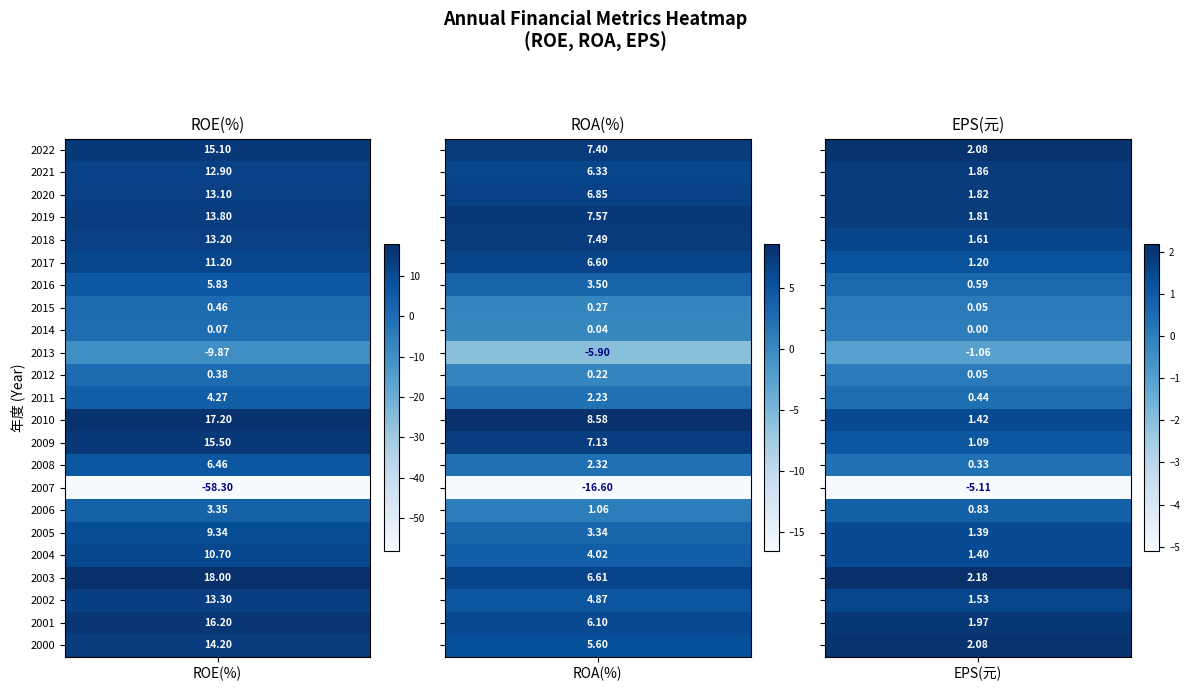

Reading left to right, list all the values displayed in this chart.

2022: ROE(%)=15.1	ROA(%)=7.4	EPS(元)=2.1
2021: ROE(%)=12.9	ROA(%)=6.3	EPS(元)=1.9
2020: ROE(%)=13.1	ROA(%)=6.8	EPS(元)=1.8
2019: ROE(%)=13.8	ROA(%)=7.6	EPS(元)=1.8
2018: ROE(%)=13.2	ROA(%)=7.5	EPS(元)=1.6
2017: ROE(%)=11.2	ROA(%)=6.6	EPS(元)=1.2
2016: ROE(%)=5.8	ROA(%)=3.5	EPS(元)=0.6
2015: ROE(%)=0.5	ROA(%)=0.3	EPS(元)=0.1
2014: ROE(%)=0.1	ROA(%)=0.0	EPS(元)=0.0
2013: ROE(%)=-9.9	ROA(%)=-5.9	EPS(元)=-1.1
2012: ROE(%)=0.4	ROA(%)=0.2	EPS(元)=0.1
2011: ROE(%)=4.3	ROA(%)=2.2	EPS(元)=0.4
2010: ROE(%)=17.2	ROA(%)=8.6	EPS(元)=1.4
2009: ROE(%)=15.5	ROA(%)=7.1	EPS(元)=1.1
2008: ROE(%)=6.5	ROA(%)=2.3	EPS(元)=0.3
2007: ROE(%)=-58.3	ROA(%)=-16.6	EPS(元)=-5.1
2006: ROE(%)=3.4	ROA(%)=1.1	EPS(元)=0.8
2005: ROE(%)=9.3	ROA(%)=3.3	EPS(元)=1.4
2004: ROE(%)=10.7	ROA(%)=4.0	EPS(元)=1.4
2003: ROE(%)=18.0	ROA(%)=6.6	EPS(元)=2.2
2002: ROE(%)=13.3	ROA(%)=4.9	EPS(元)=1.5
2001: ROE(%)=16.2	ROA(%)=6.1	EPS(元)=2.0
2000: ROE(%)=14.2	ROA(%)=5.6	EPS(元)=2.1